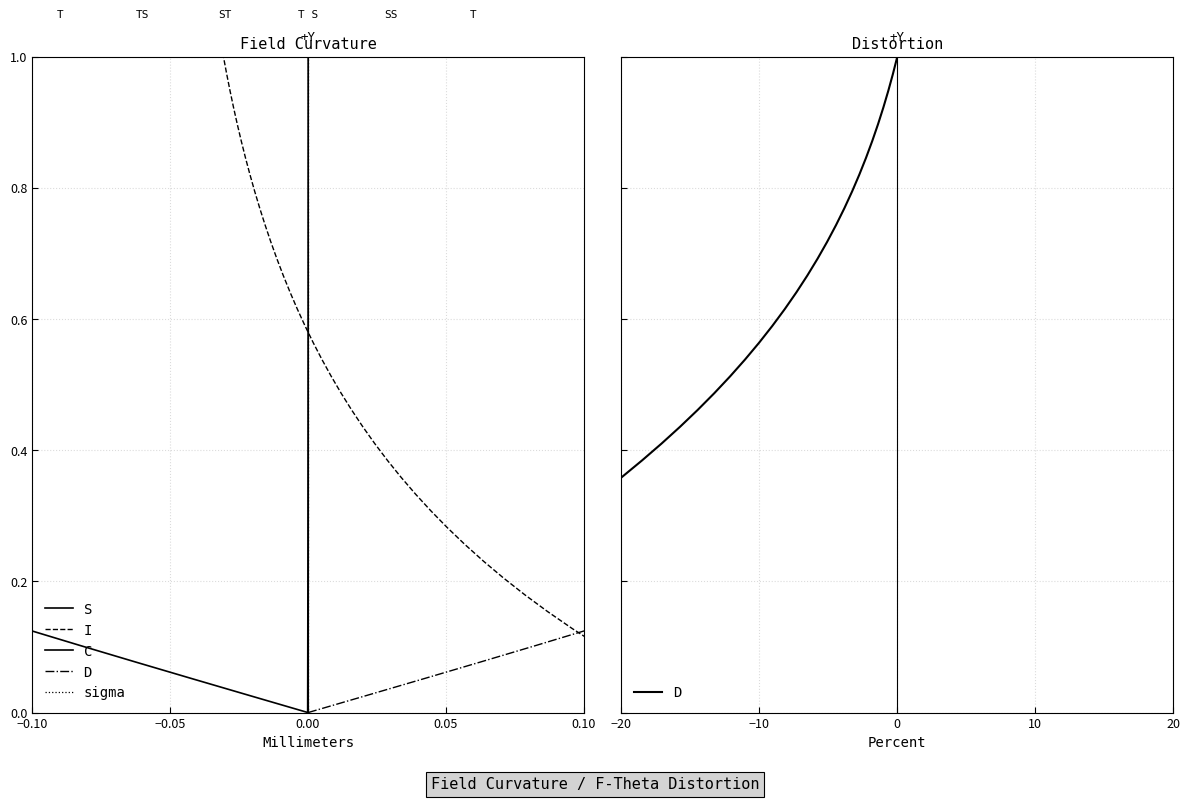

What is the value of the D point at the 38th from the left?

0.9